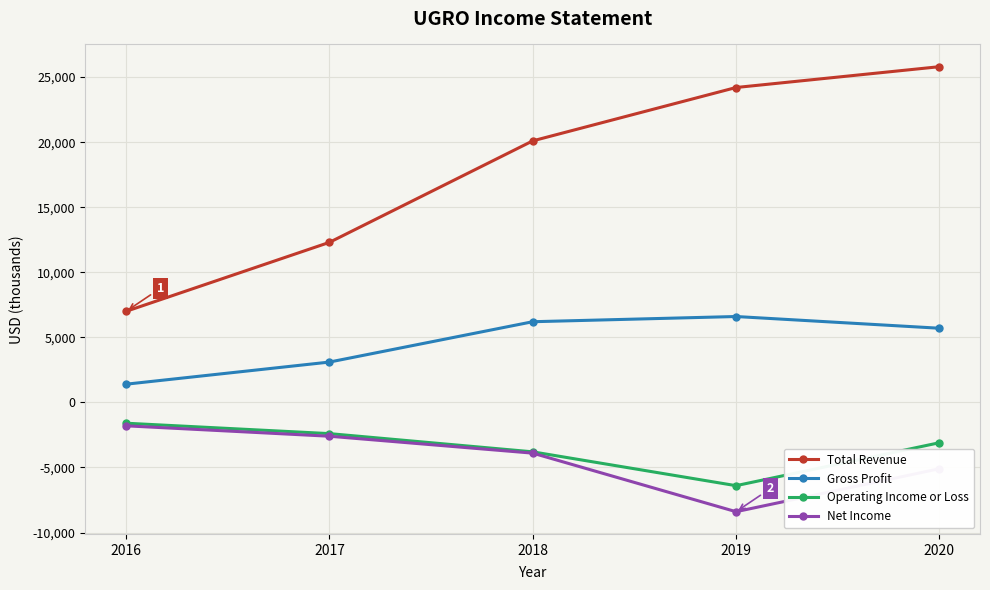

Which series changed the most between 2018 and 2020?

Total Revenue